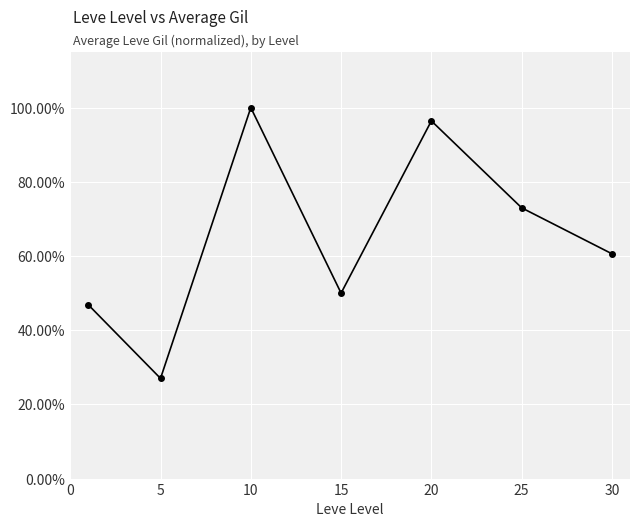

Reading left to right, what are all the values shown in this chart?

0.5	0.3	1.0	0.5	1.0	0.7	0.6